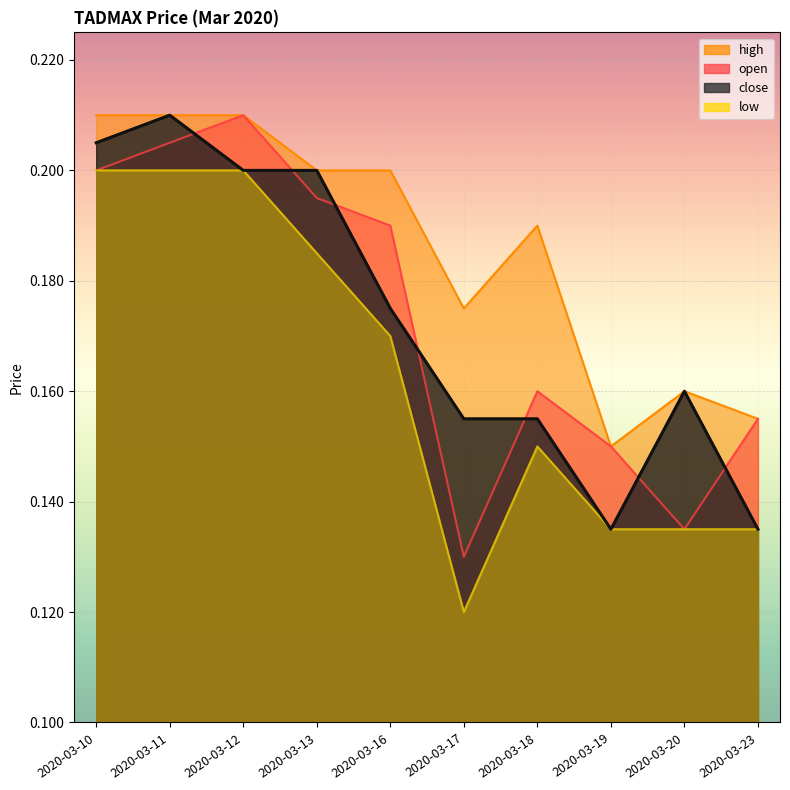

Reading left to right, extract all data points from this chart.

open: 2020-03-10=0.2	2020-03-11=0.2	2020-03-12=0.2	2020-03-13=0.2	2020-03-16=0.2	2020-03-17=0.1	2020-03-18=0.2	2020-03-19=0.1	2020-03-20=0.1	2020-03-23=0.2
high: 2020-03-10=0.2	2020-03-11=0.2	2020-03-12=0.2	2020-03-13=0.2	2020-03-16=0.2	2020-03-17=0.2	2020-03-18=0.2	2020-03-19=0.1	2020-03-20=0.2	2020-03-23=0.2
low: 2020-03-10=0.2	2020-03-11=0.2	2020-03-12=0.2	2020-03-13=0.2	2020-03-16=0.2	2020-03-17=0.1	2020-03-18=0.1	2020-03-19=0.1	2020-03-20=0.1	2020-03-23=0.1
close: 2020-03-10=0.2	2020-03-11=0.2	2020-03-12=0.2	2020-03-13=0.2	2020-03-16=0.2	2020-03-17=0.2	2020-03-18=0.2	2020-03-19=0.1	2020-03-20=0.2	2020-03-23=0.1